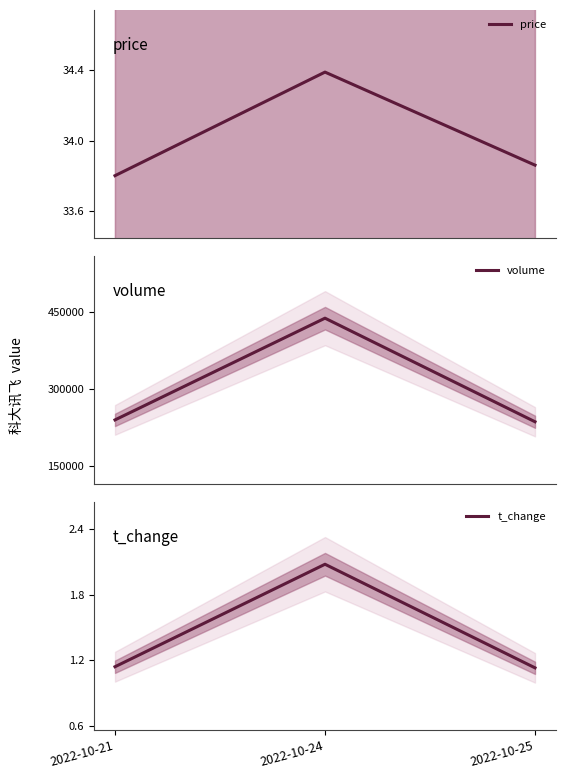

List the labels in order of price value, largest first.

2022-10-24, 2022-10-25, 2022-10-21